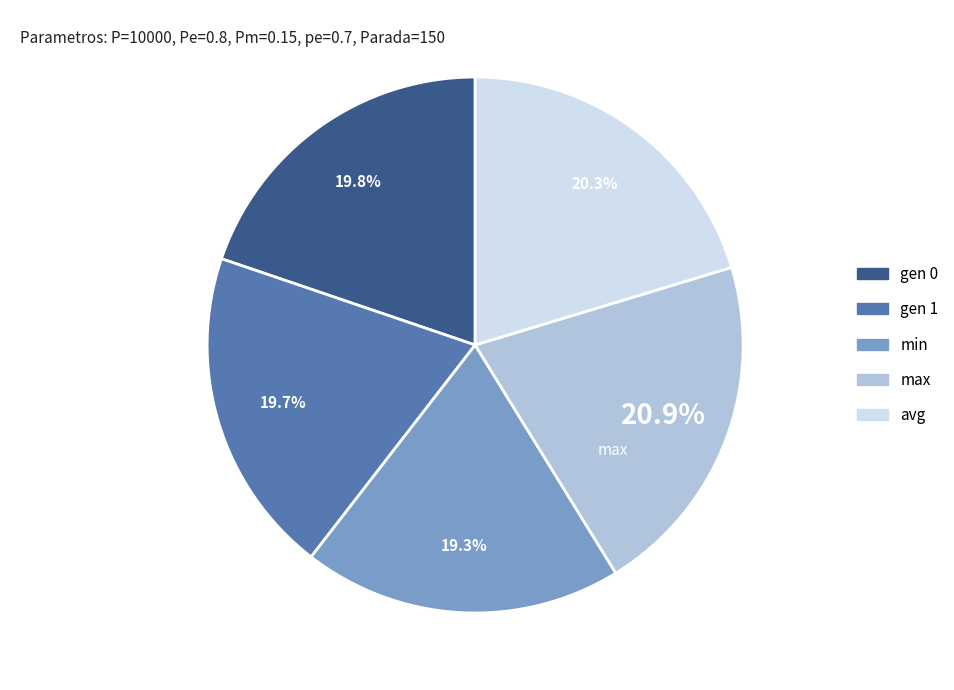

Is there any slice that represents more than half of the pie?

No